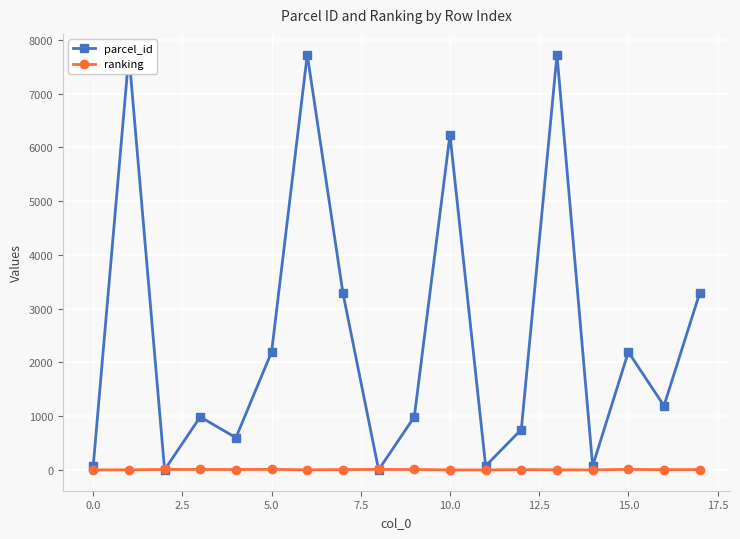

Which series changed the most between 2.5 and 7.5?

parcel_id